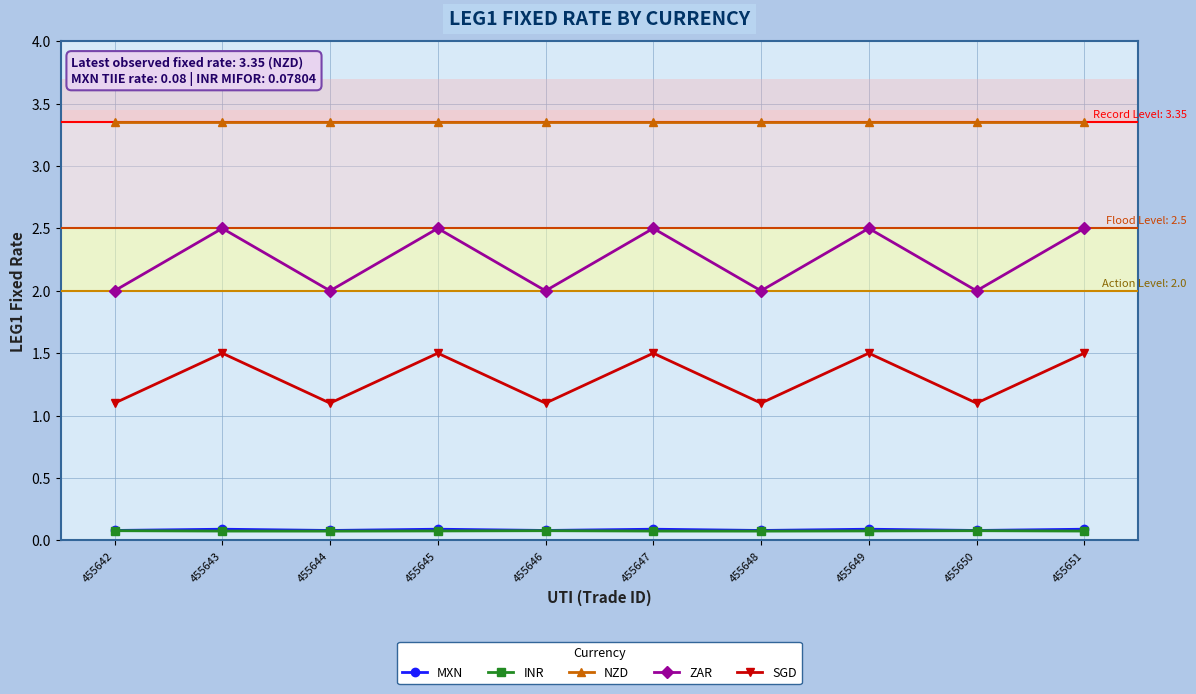

What is the difference between the maximum and minimum values in the ZAR series?

0.5